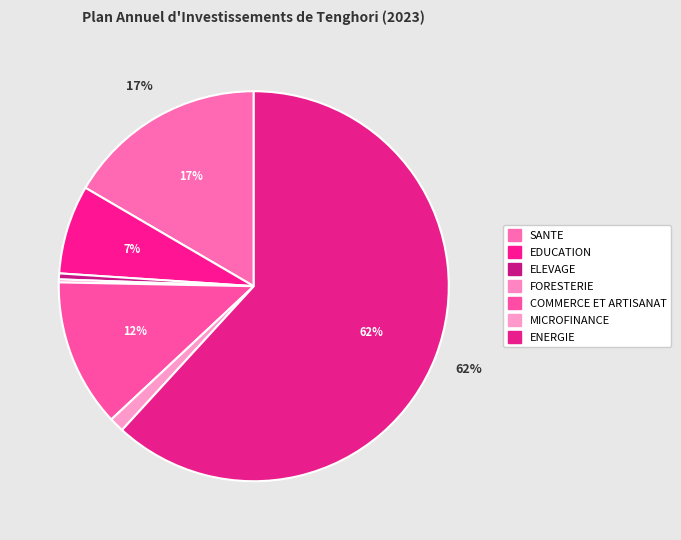

What is the change in value from EDUCATION to ENERGIE?

+221600000